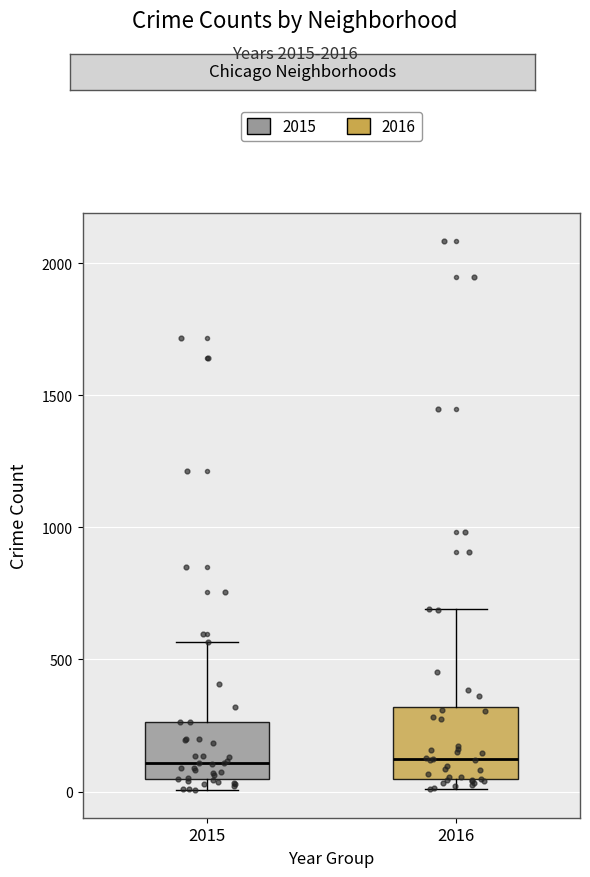

Reading left to right, read every box against the y-axis: the position of its median line, the range the box covers, and the ends of its whiskers. The values are not printed on the chart, so give them approximately, as read against the axis.

2015: median 100, box 50 to 250, whiskers 0 to 550
2016: median 150, box 50 to 300, whiskers 0 to 700